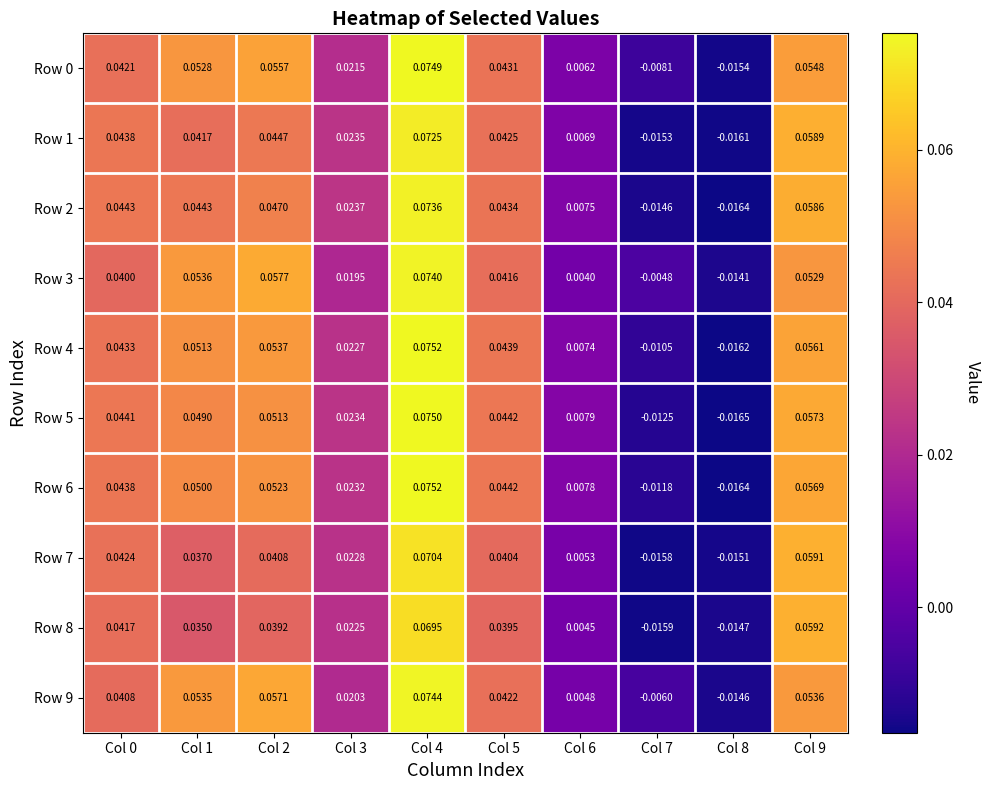

How many categories are shown in the chart?

10